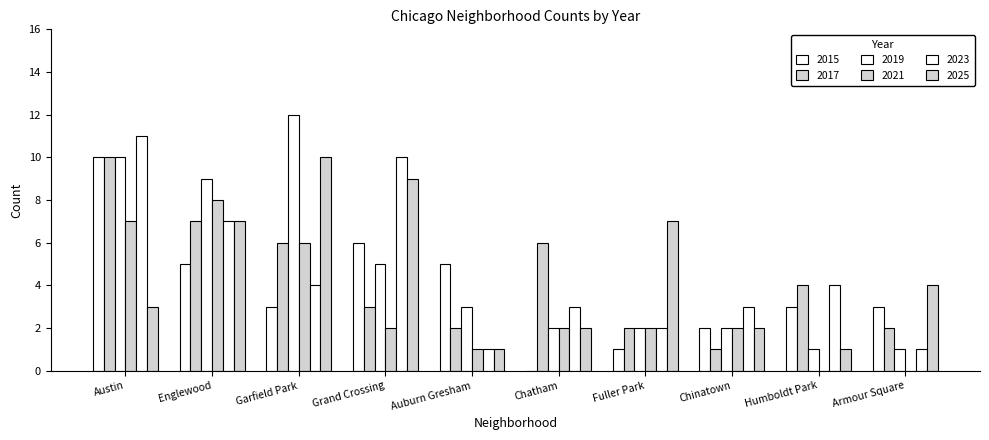

At which label is 2023 closest to 6?

Englewood